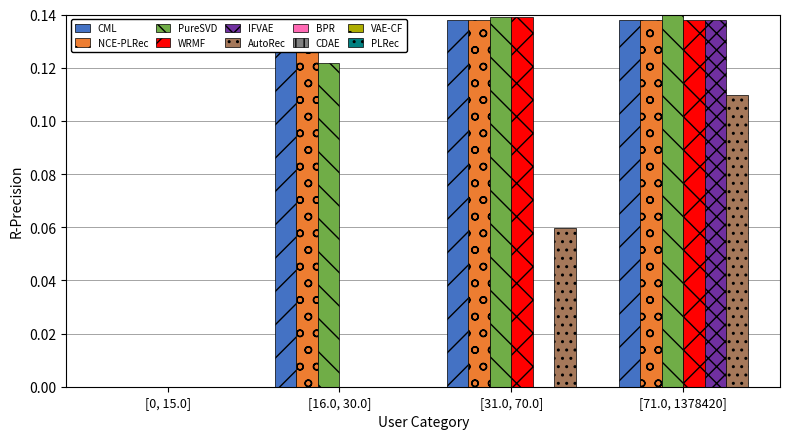

How many data points does each series have?

4